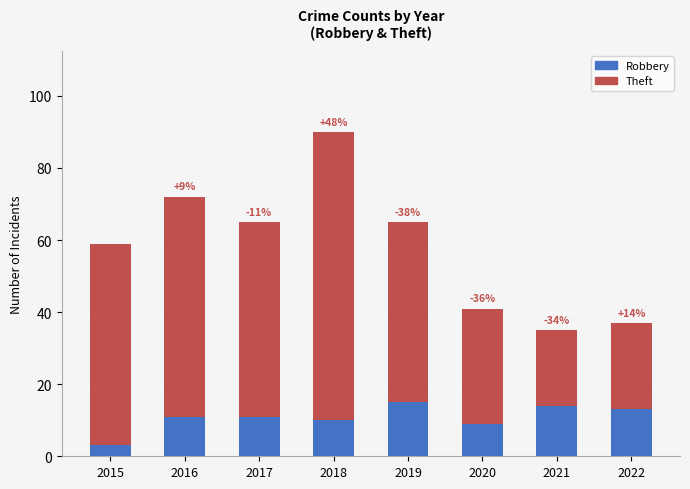

At which category is the sum across all series the highest?

2018